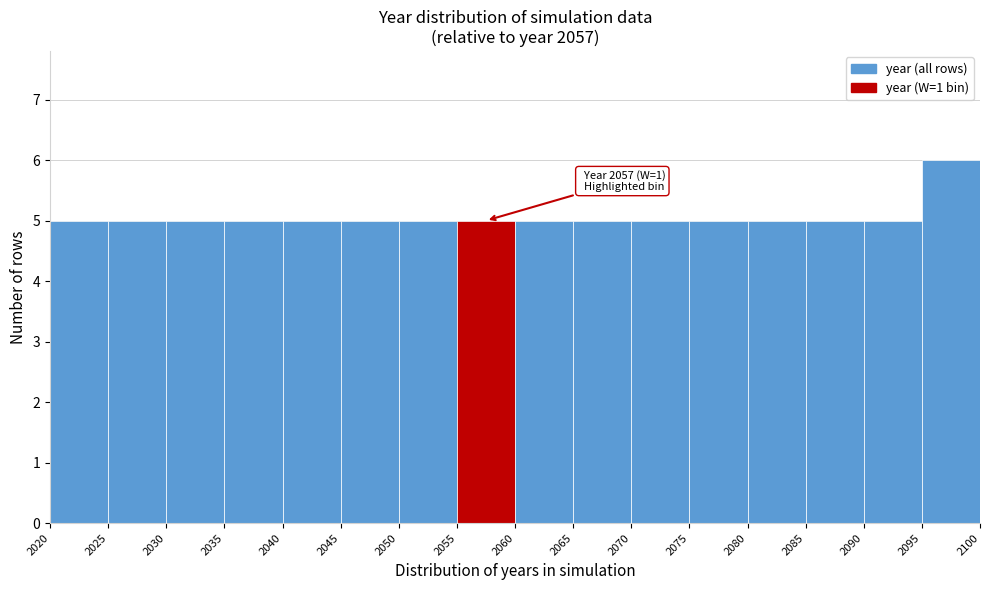

Which range on the x-axis has the tallest bar?

2095 to 2100